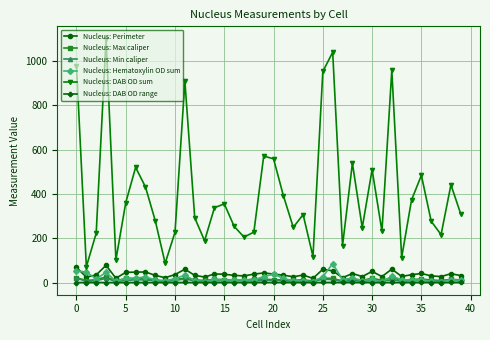

True or false: Nucleus: Perimeter has more than 0 interior local peaks.

True